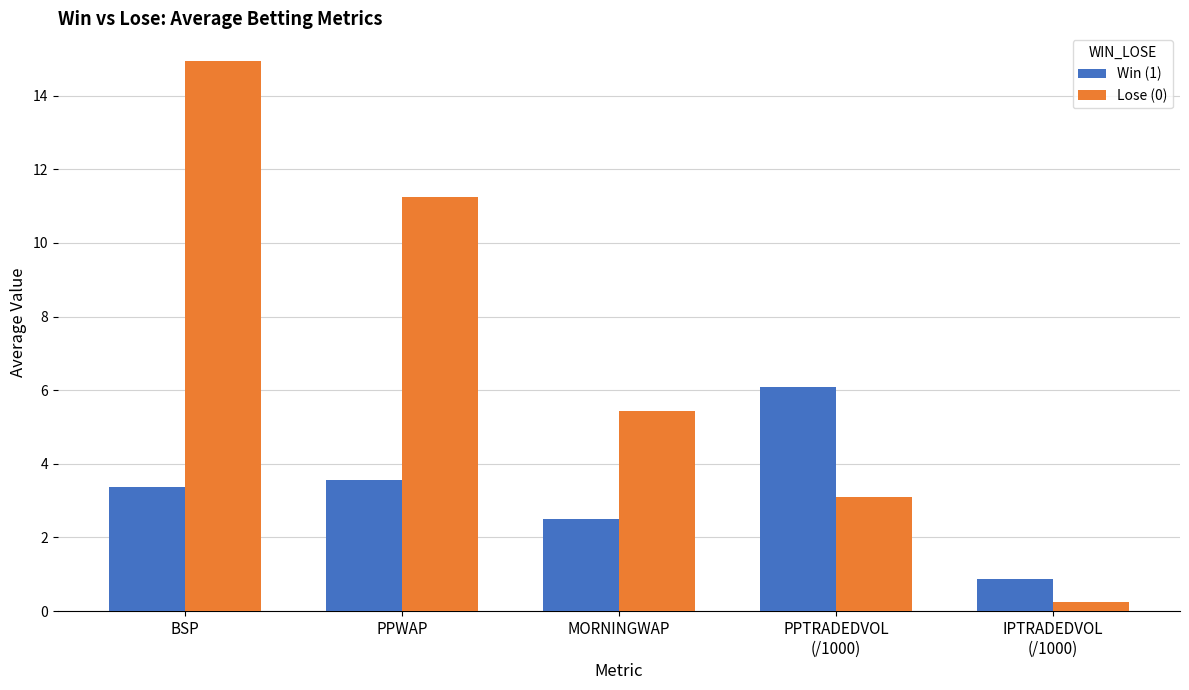

Which series changed the most between MORNINGWAP and IPTRADEDVOL
(/1000)?

Lose (0)